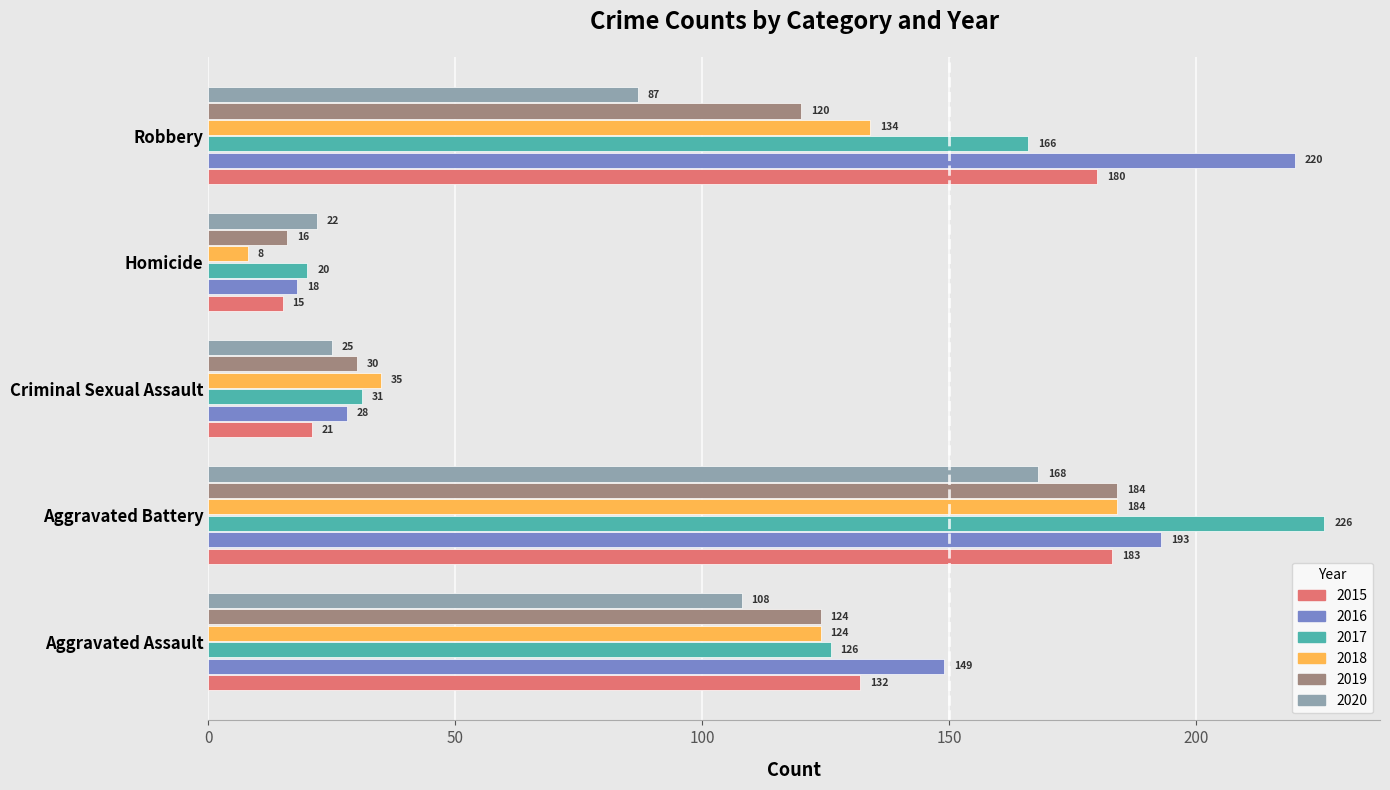

What is the sum of all 2017 values?

569